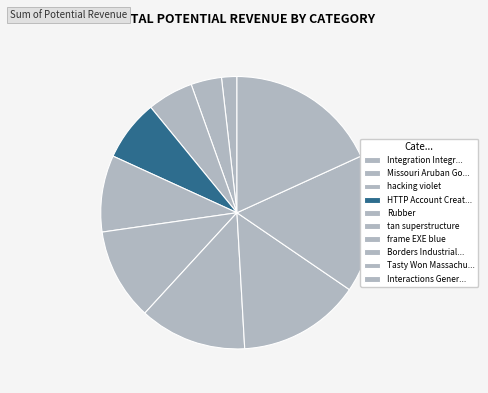

What is the largest slice in the pie chart?

Interactions Generic matrix